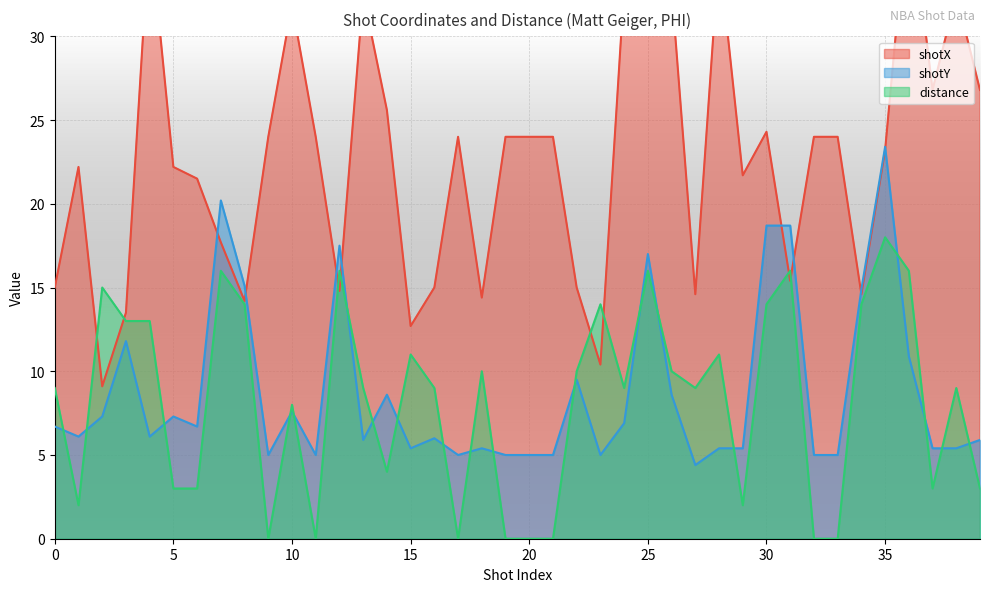

List the series in order of their peak value, lowest first.

distance, shotY, shotX